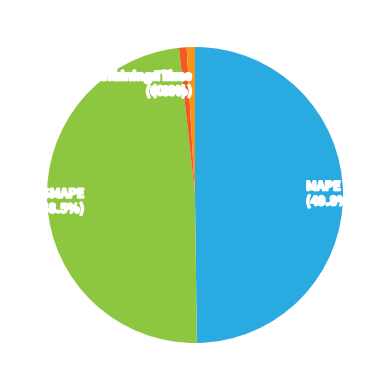

Count the number of slices in the pie.

4